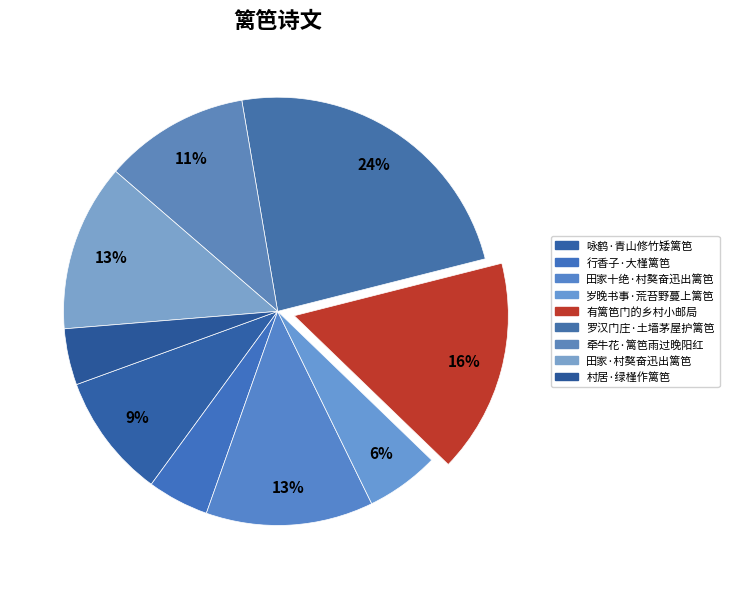

To the nearest percent, what is the difference between the 牵牛花·篱笆雨过晚阳红 and 行香子·大槿篱笆 slice percentages?

6%